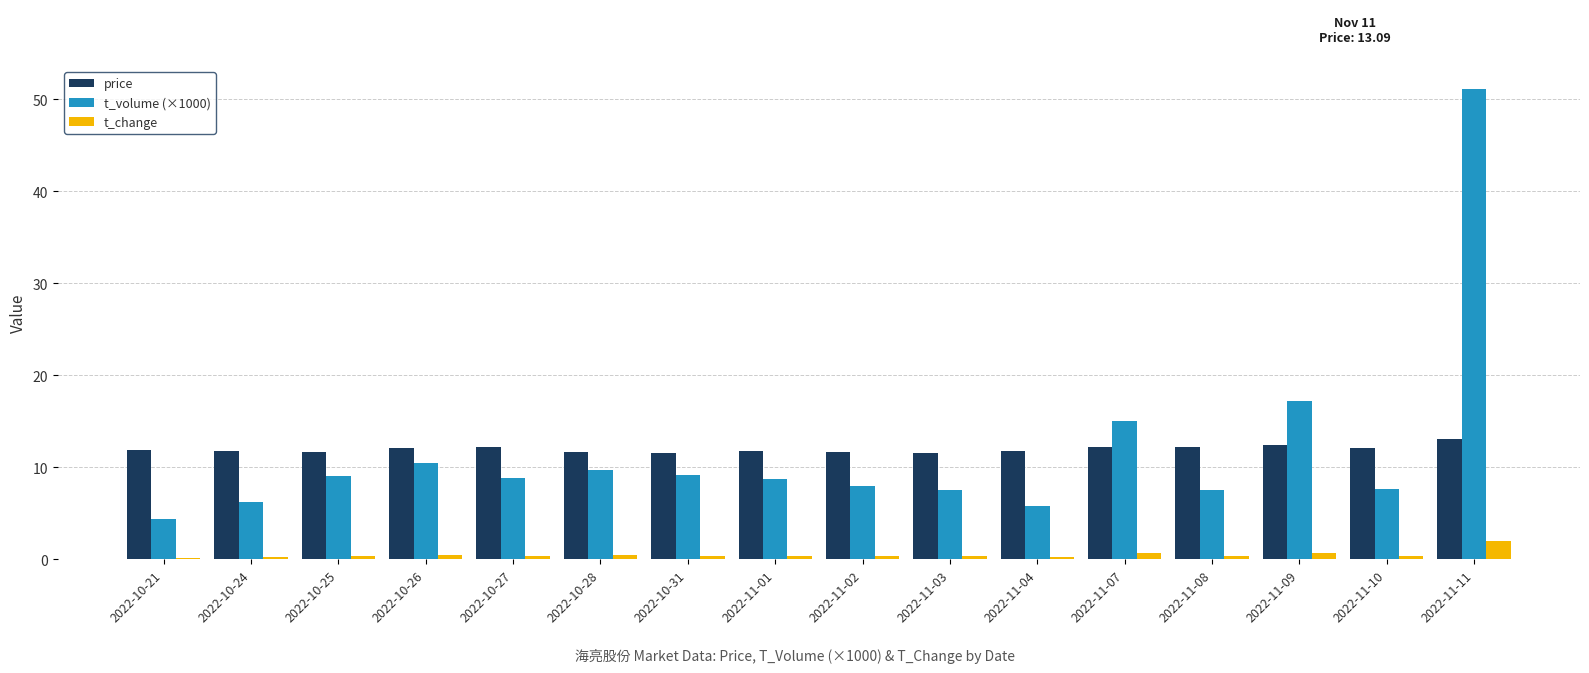

True or false: price has a value of 19.6 at 2022-11-08.

False